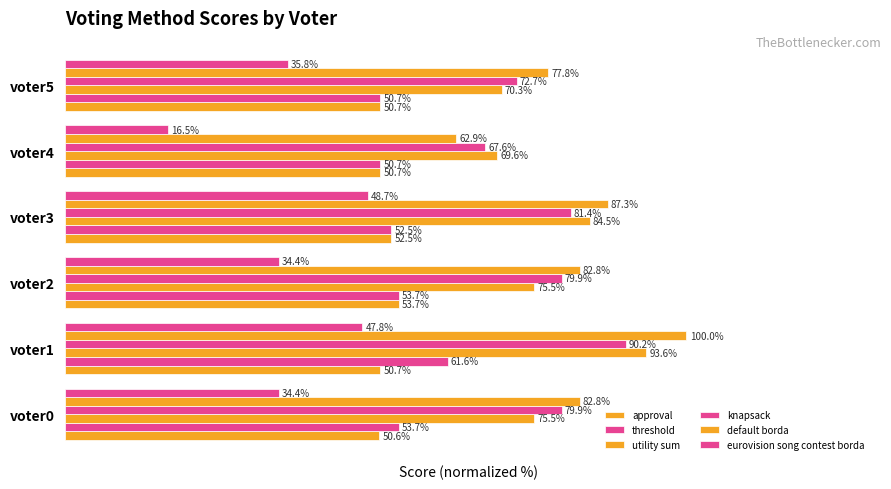

Which series has the widest spread of values?

default borda